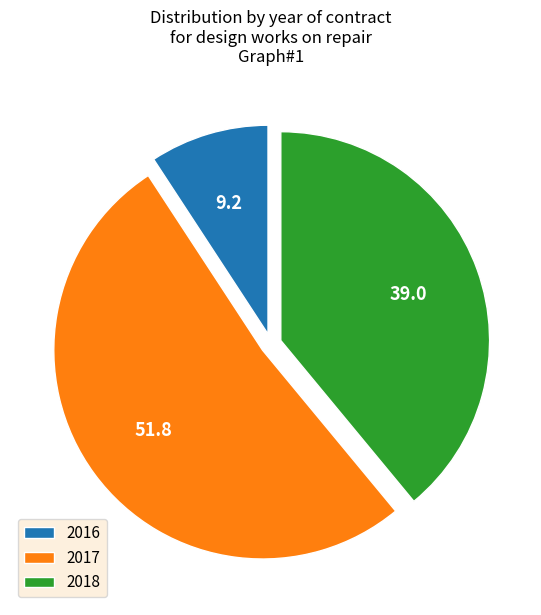

Is there any slice that represents more than half of the pie?

Yes